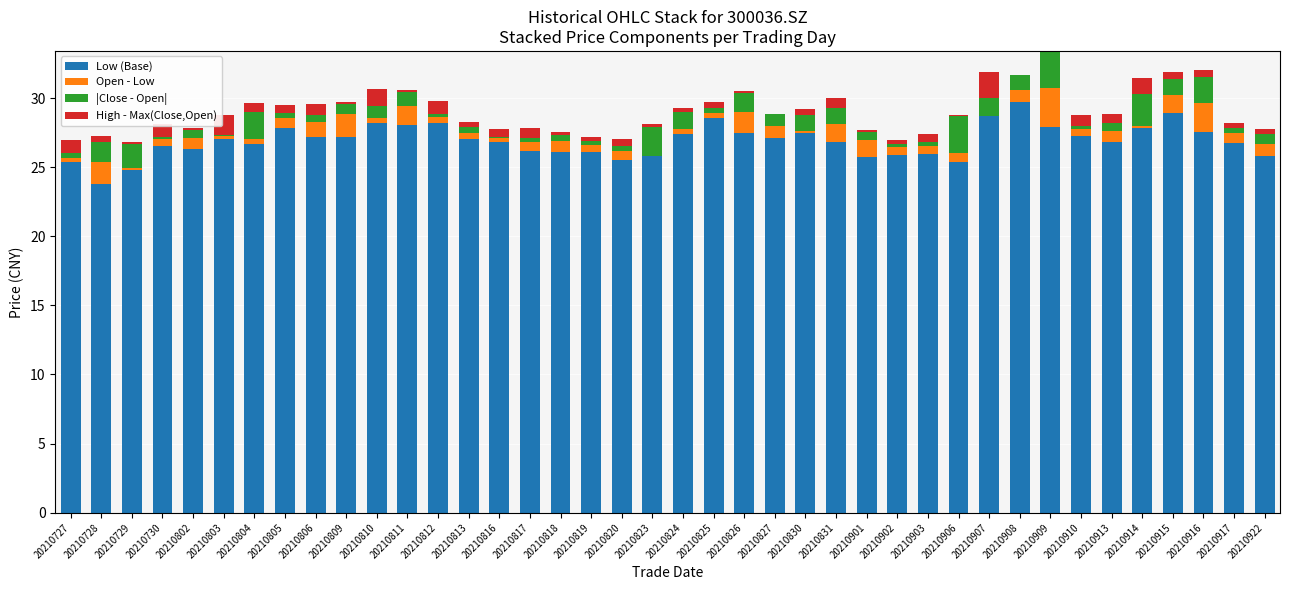

How many distinct data groups are displayed?

4